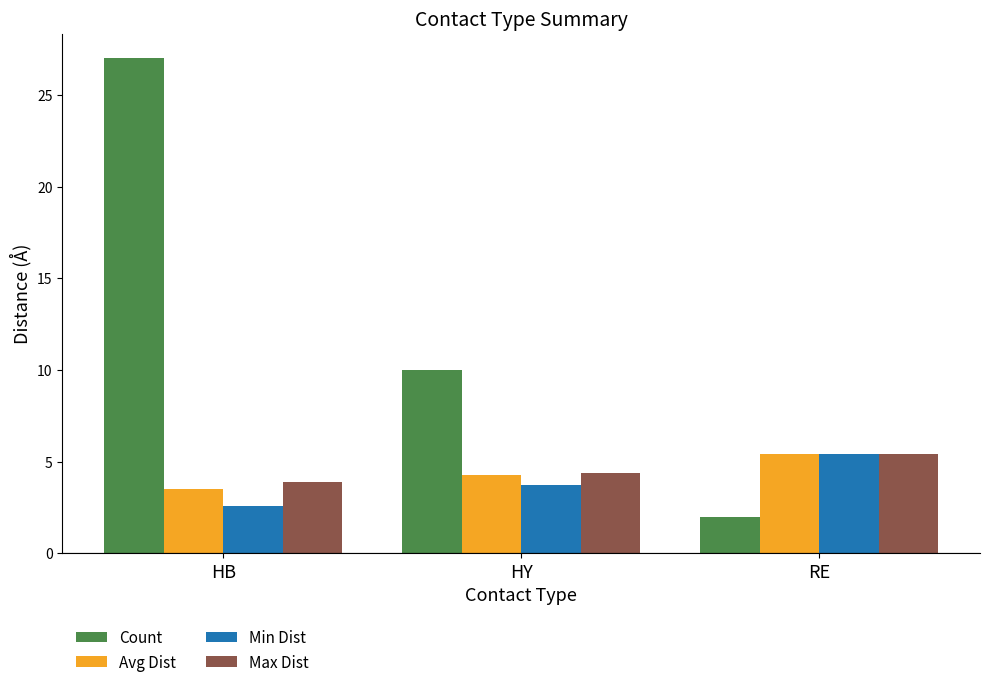

What is the minimum value for Count?

2.0